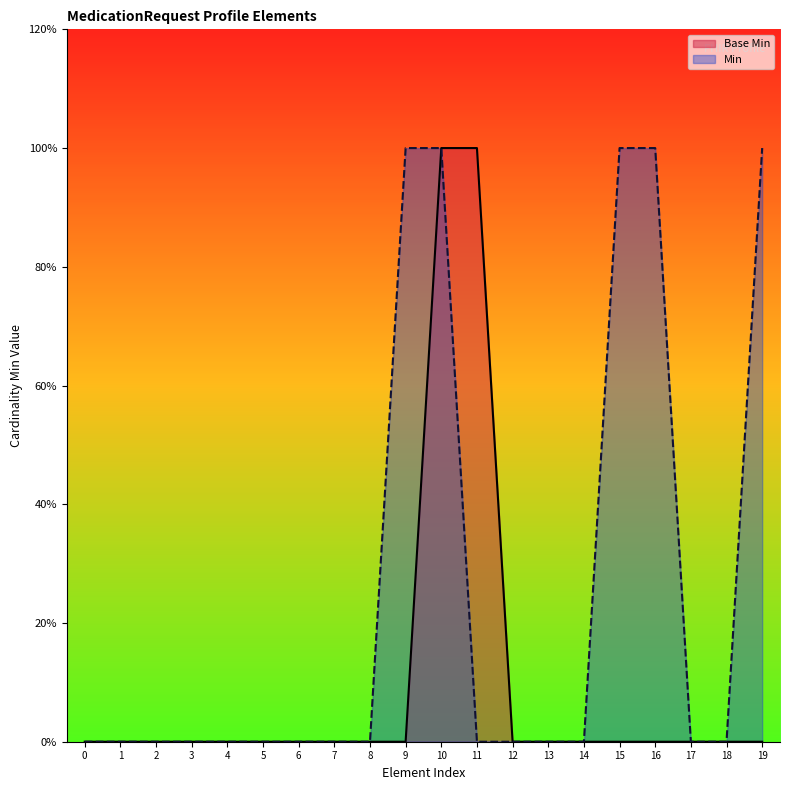

Reading left to right, extract all data points from this chart.

0=0	1=0	2=0	3=0	4=0	5=0	6=0	7=0	8=0	9=0	10=1	11=1	12=0	13=0	14=0	15=0	16=0	17=0	18=0	19=0